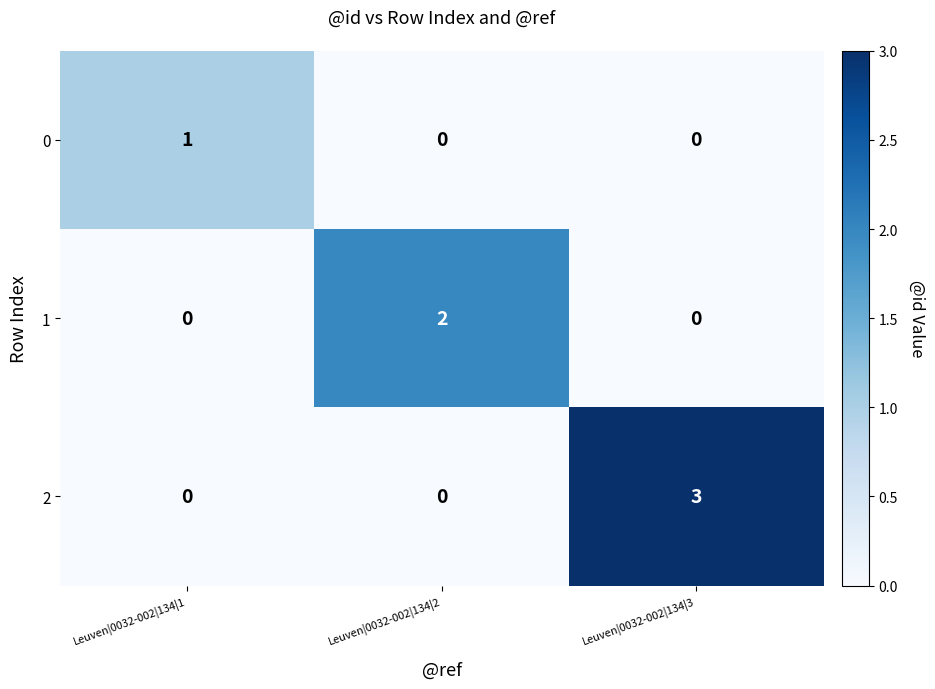

Reading right to left, what are all the values shown in this chart?

0: 0	0	1
1: 0	2	0
2: 3	0	0